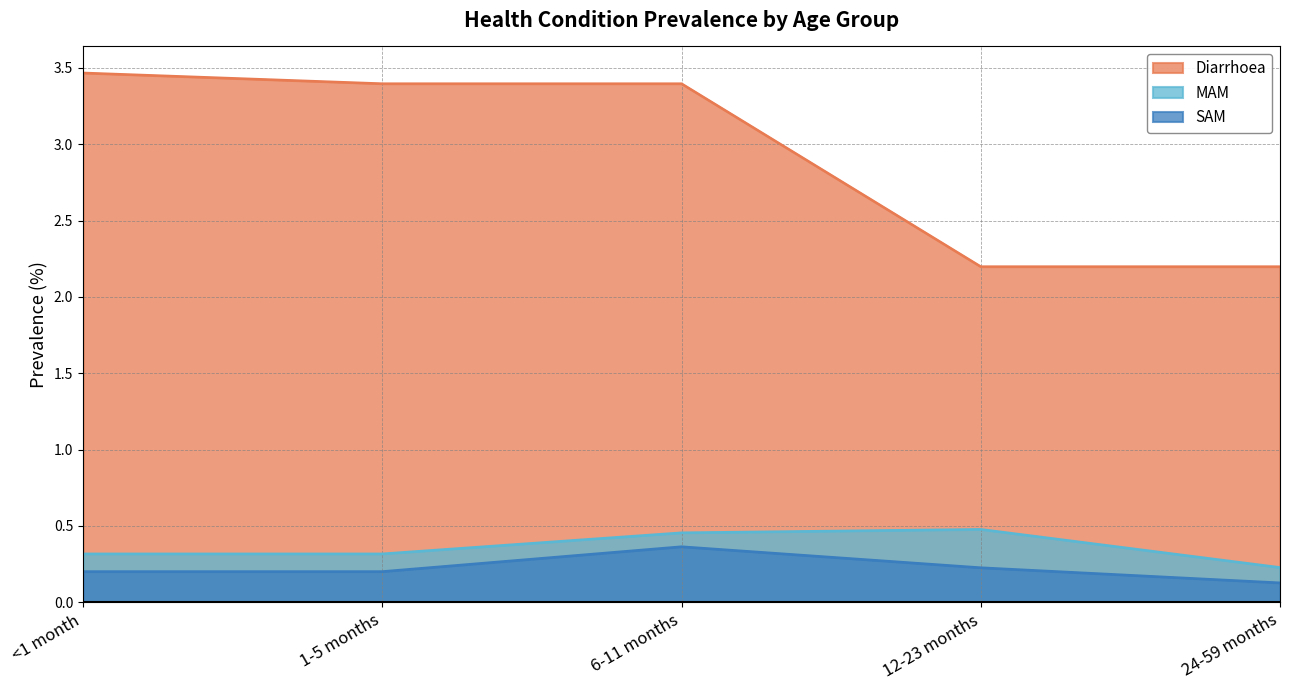

List the series in order of their peak value, highest first.

Diarrhoea, MAM, SAM